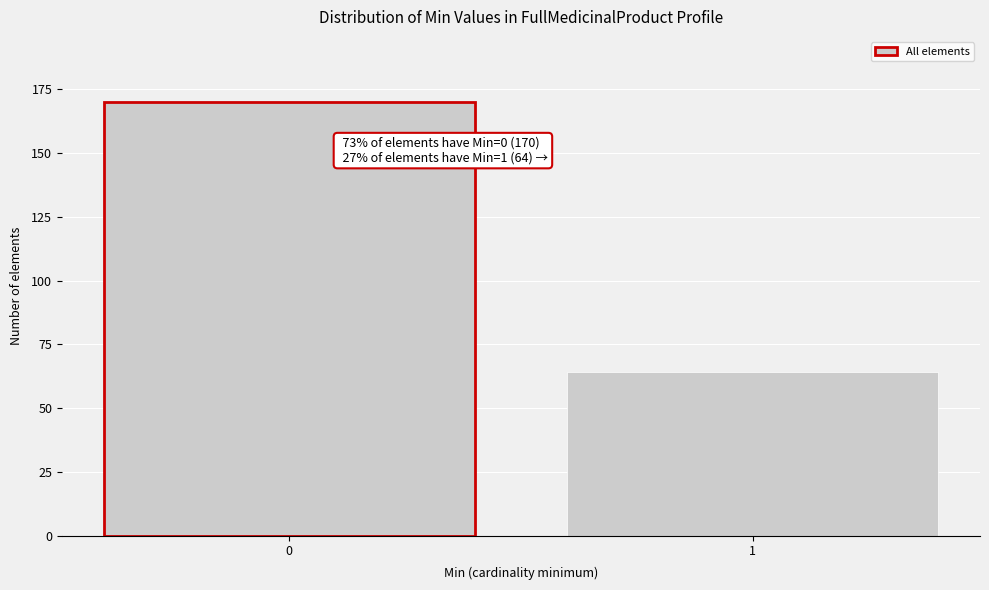

Reading left to right, list all the values displayed in this chart.

170	64